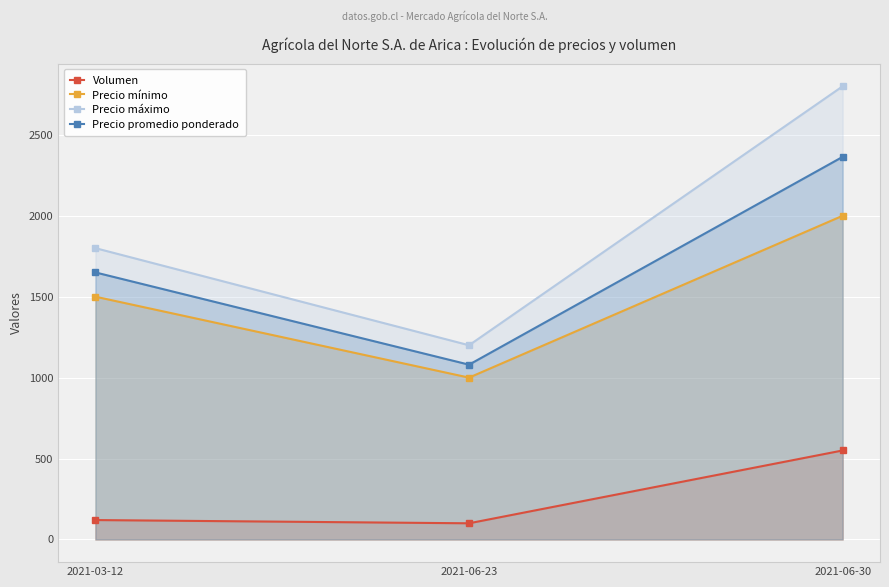

Is the value of Volumen at 2021-06-23 greater than the value of Precio mínimo at 2021-03-12?

No